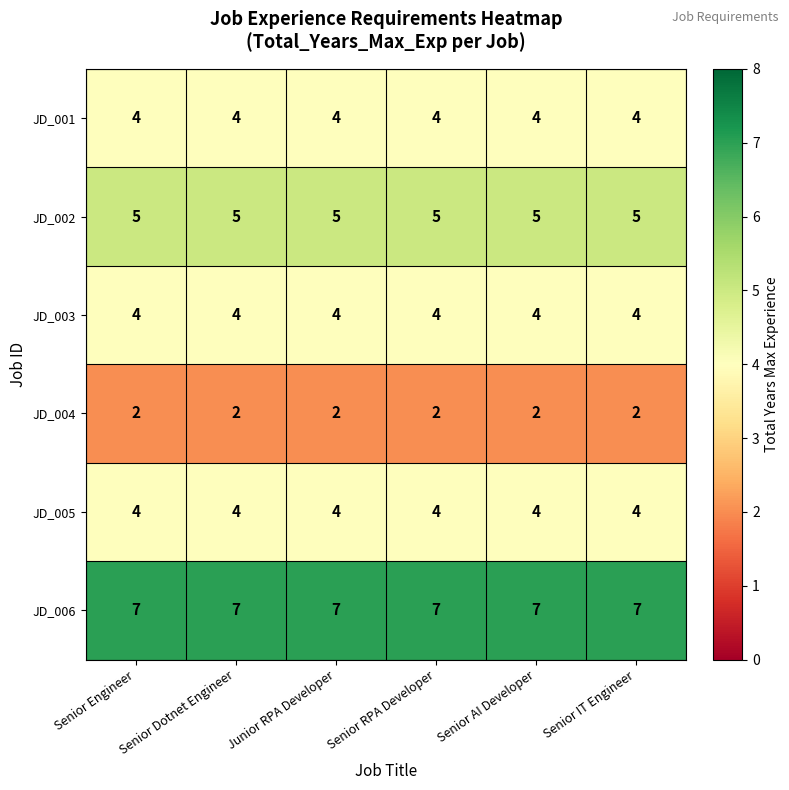

At how many categories does at least one series exceed 6?

6